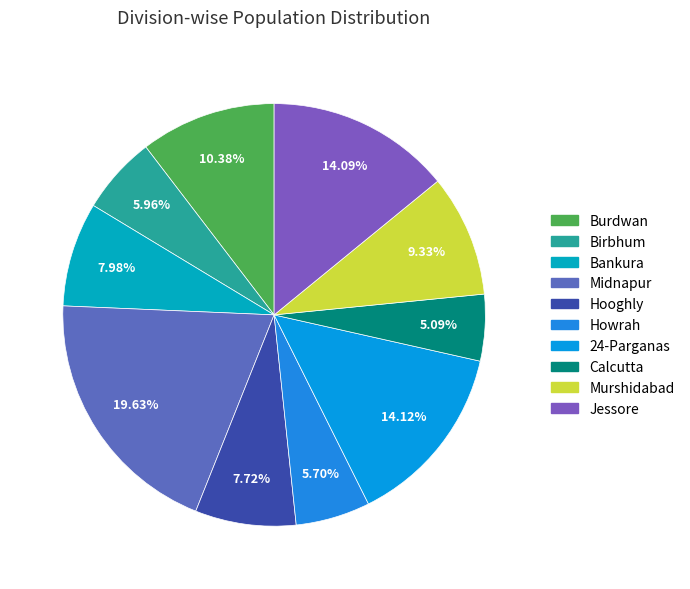

What percentage is the Calcutta slice, to the nearest percent?

5%